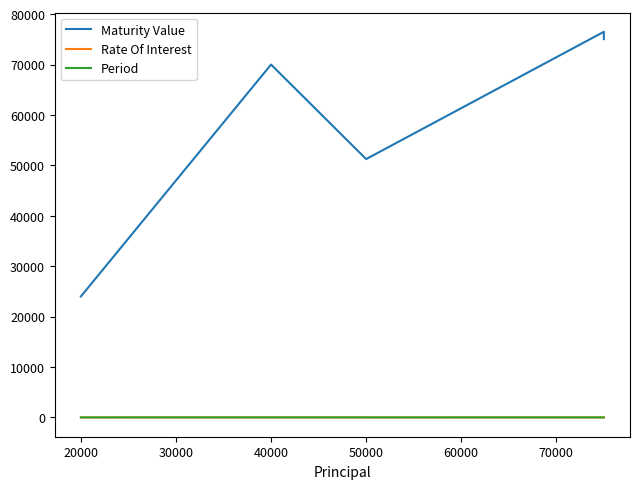

What is the value of the Period point at the 4th from the left?

2.0